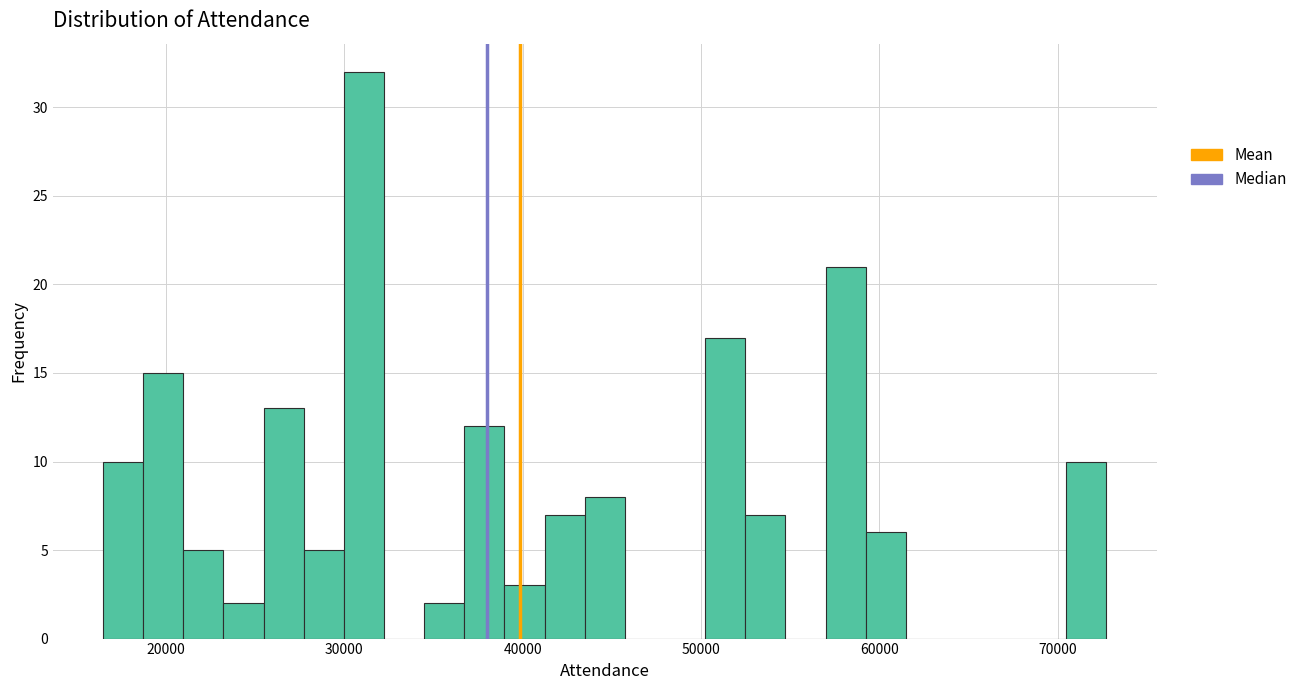

Around what value on the x-axis is the tallest bar? Give the approximate position of its centre, as read against the axis.

31000